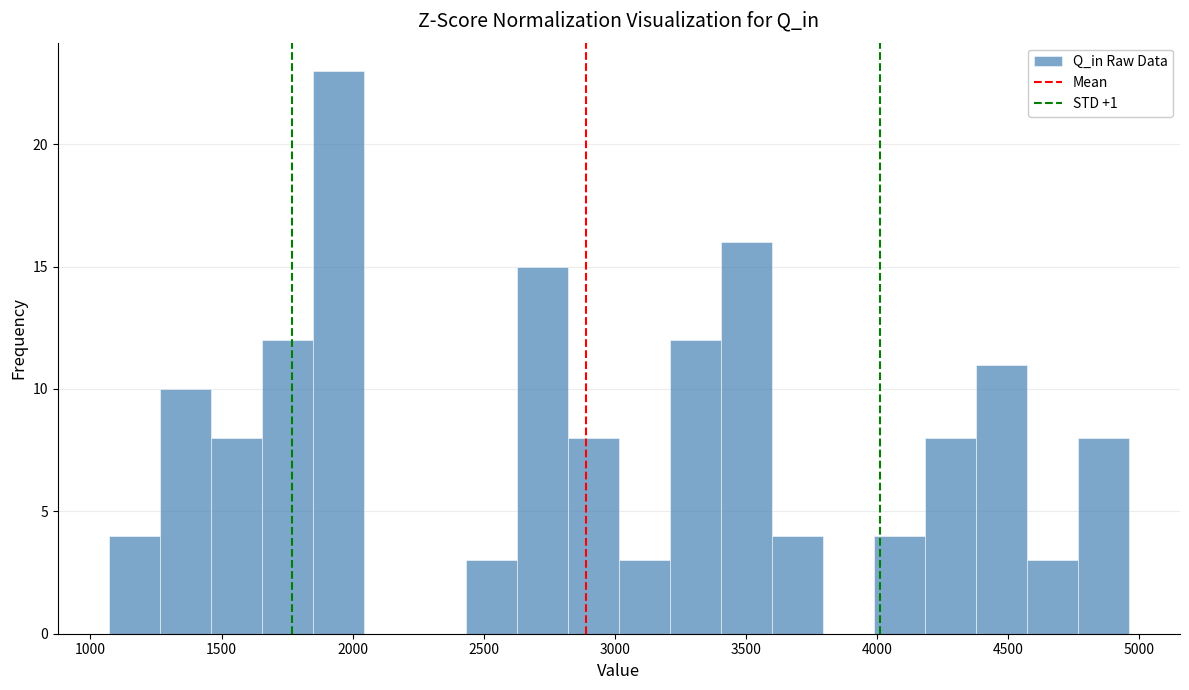

Read against the x-axis, roughly where is the centre of the tallest bar?

1950